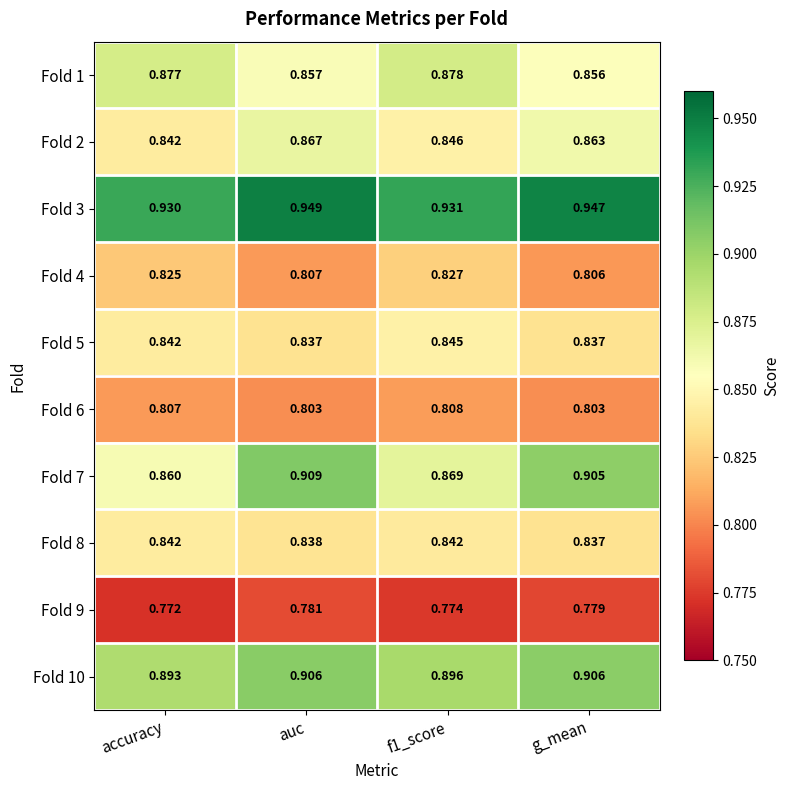

Which series has the widest spread of values?

Fold 7